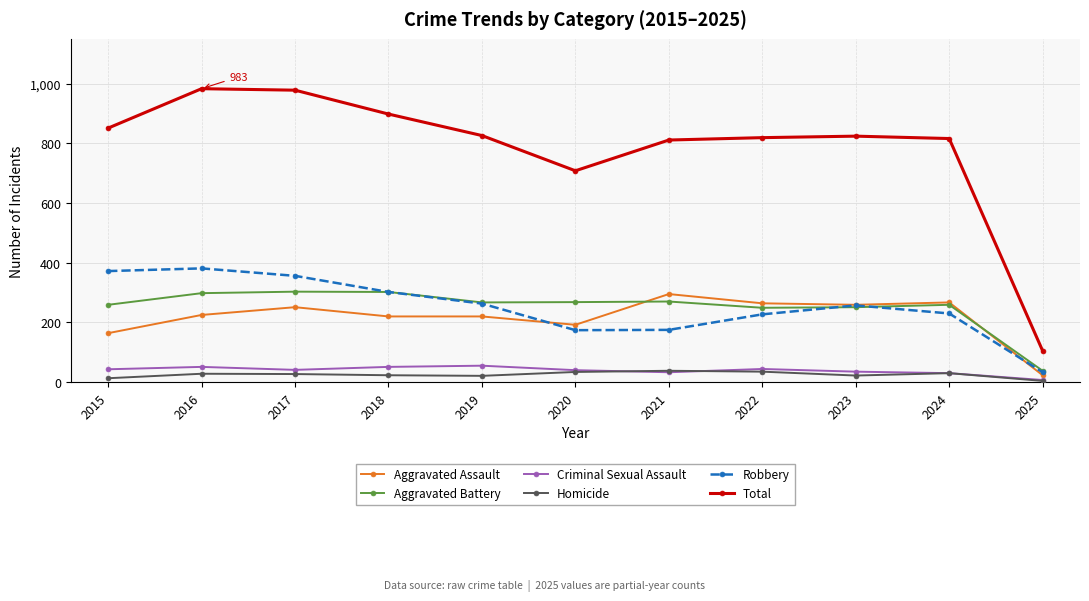

How many distinct data groups are displayed?

6